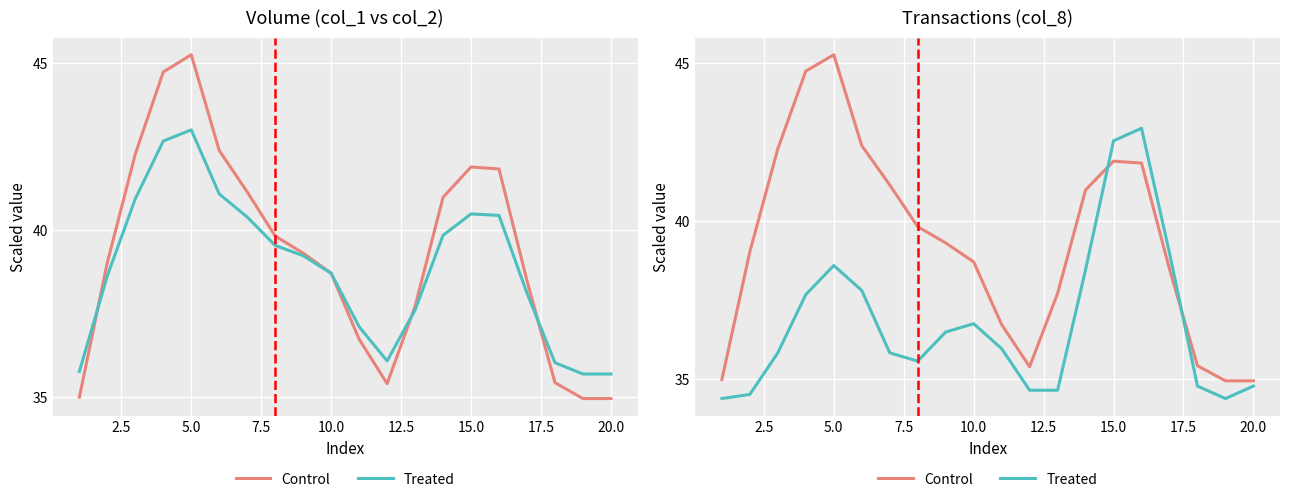

What is the difference between the maximum and minimum values in the Treated series?

8.5